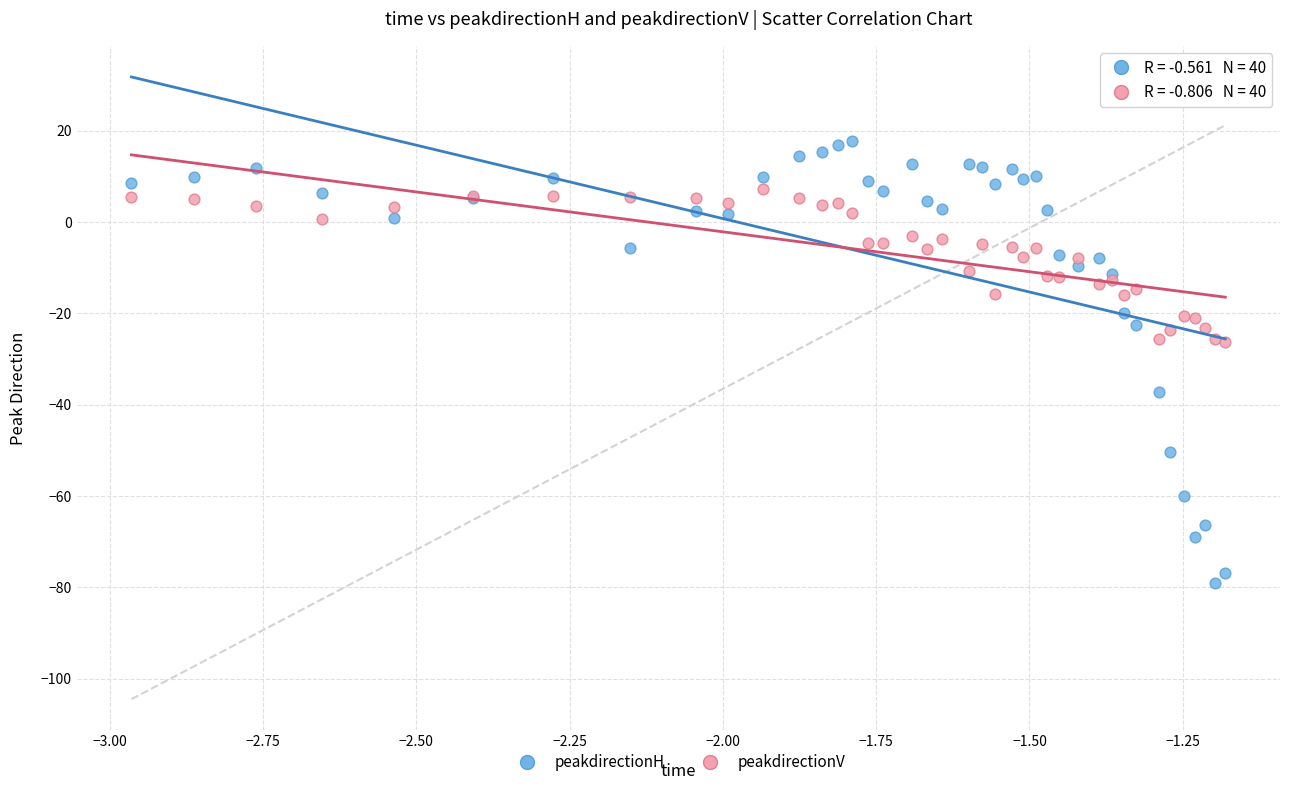

Which series has the widest spread of Y values?

peakdirectionH